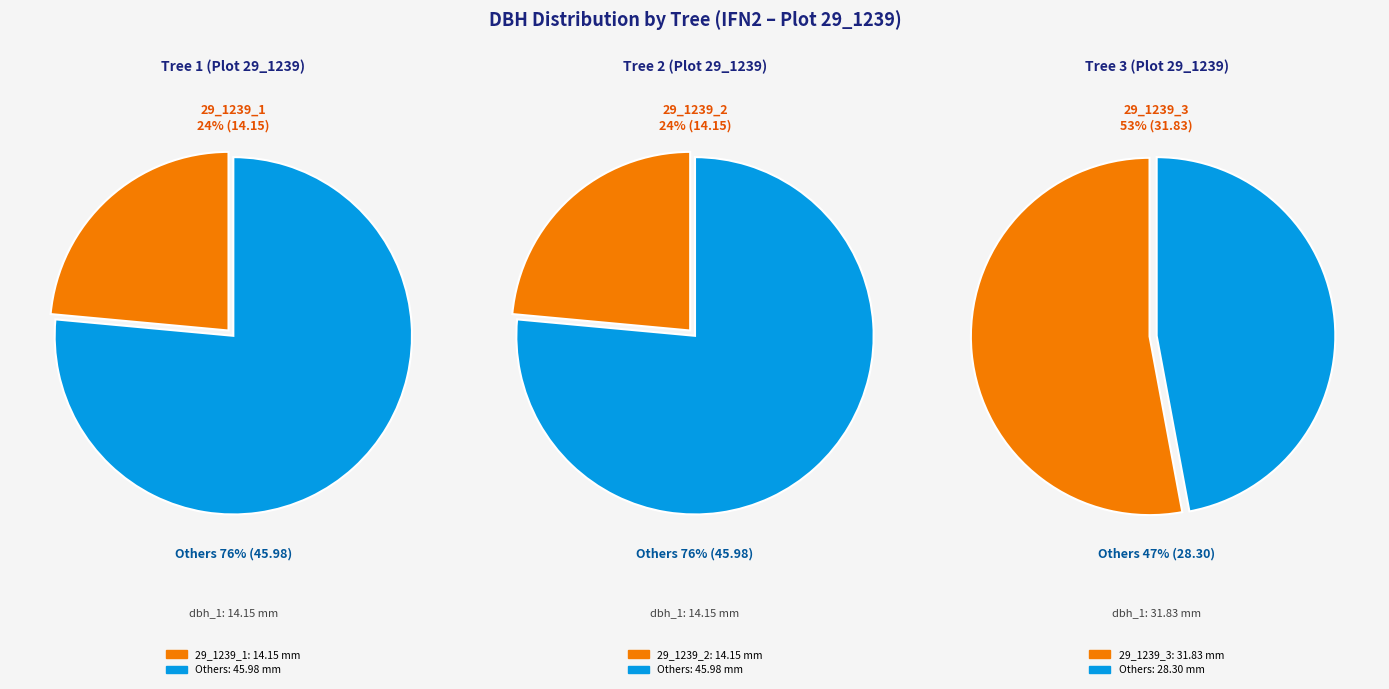

Which category accounts for the majority?

29_1239_3_IFN2